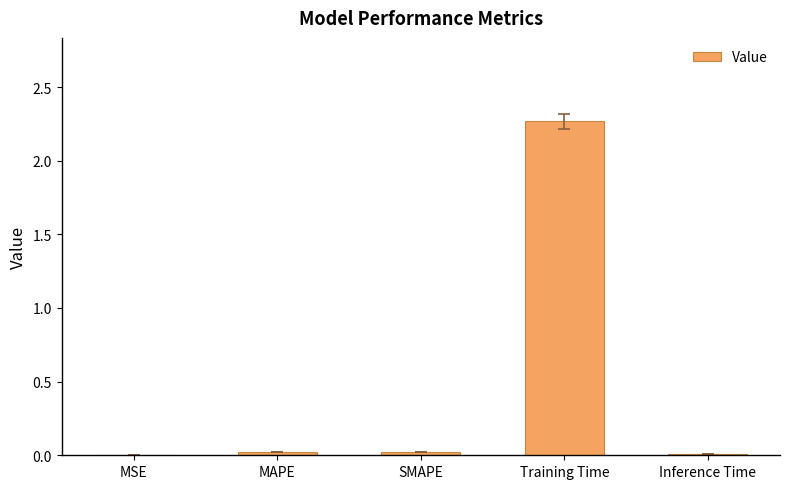

How many series are shown in this chart?

1